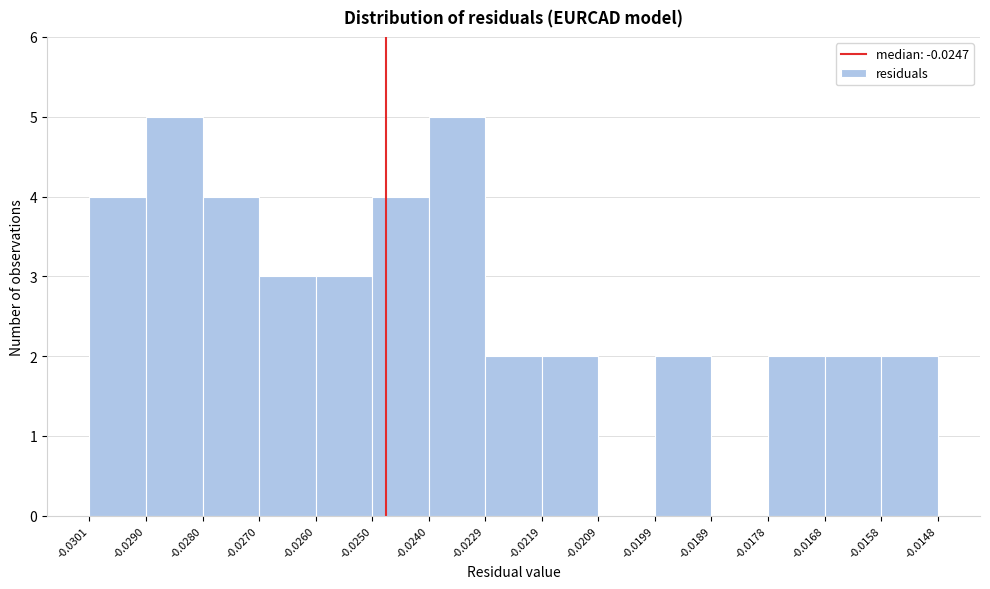

Reading left to right, transcribe this chart: for each bar, give the range it covers on the x-axis and its height. The values are not printed on the chart, so give them approximately, as read against the axis.

-0.0301 to -0.0290: 4
-0.0290 to -0.0280: 5
-0.0280 to -0.0270: 4
-0.0270 to -0.0260: 3
-0.0260 to -0.0250: 3
-0.0250 to -0.0240: 4
-0.0240 to -0.0229: 5
-0.0229 to -0.0219: 2
-0.0219 to -0.0209: 2
-0.0209 to -0.0199: 0
-0.0199 to -0.0189: 2
-0.0189 to -0.0178: 0
-0.0178 to -0.0168: 2
-0.0168 to -0.0158: 2
-0.0158 to -0.0148: 2